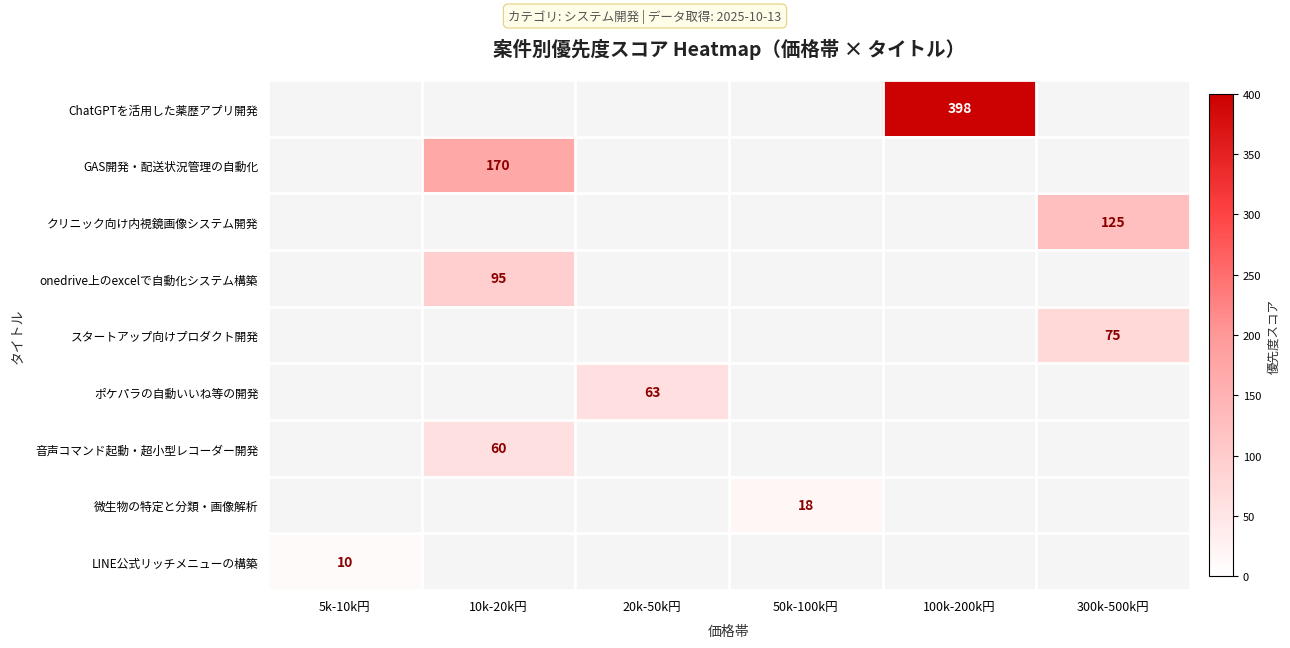

The クリニック向け内視鏡画像システム開発 series shows 125 at 300k-500k円. True or false?

True